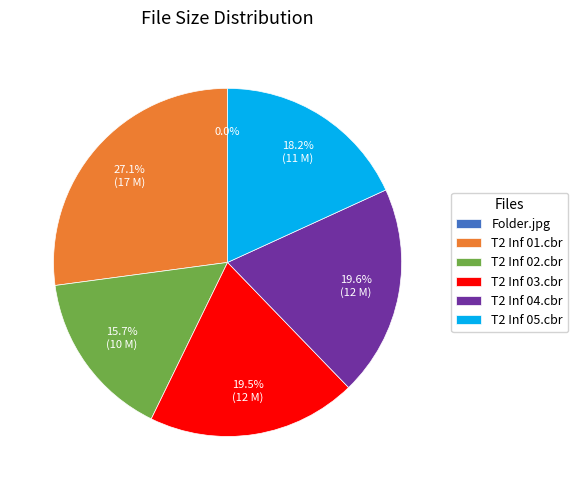

Is there any slice that represents more than half of the pie?

No